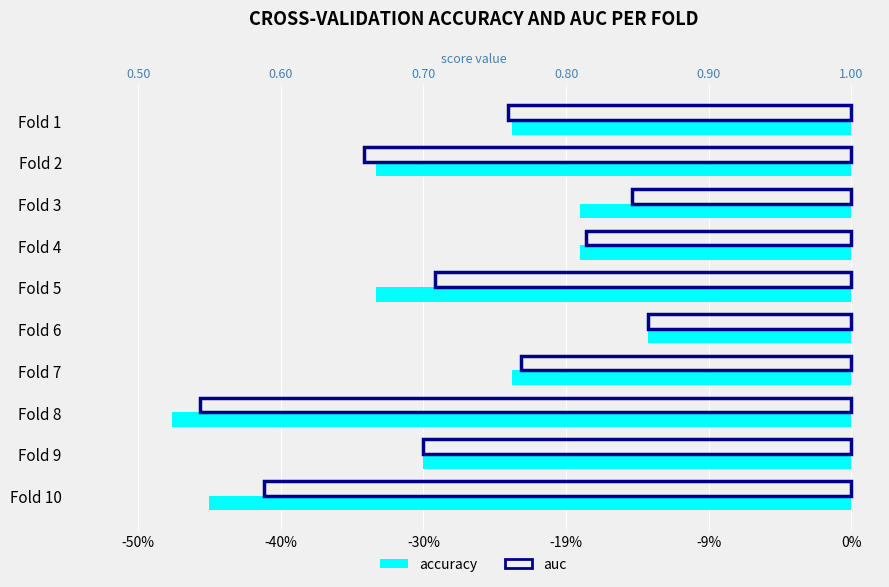

Is it true that auc equals -0.4 at Fold 5?

False